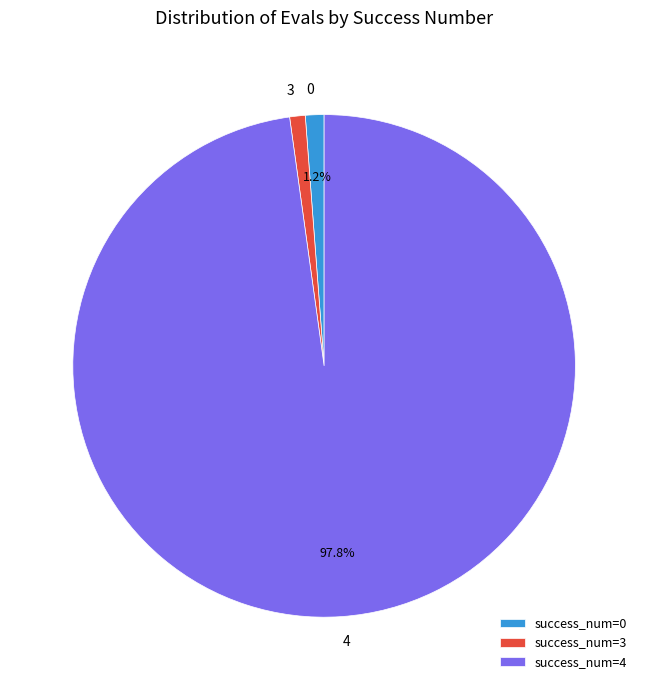

What percentage do 0 and 4 together represent?

99.0%